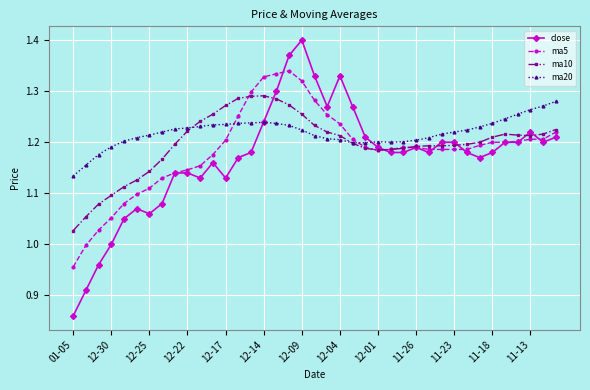

True or false: close has more than 1 points higher than both neighbors.

True